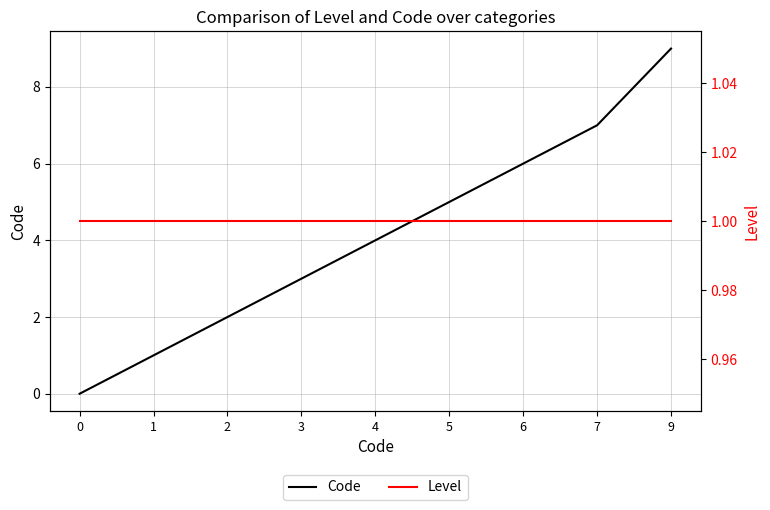

The Code series shows -5 at 0. True or false?

False